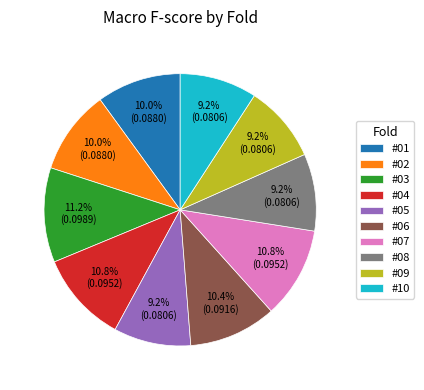

How many segments does this pie chart have?

10